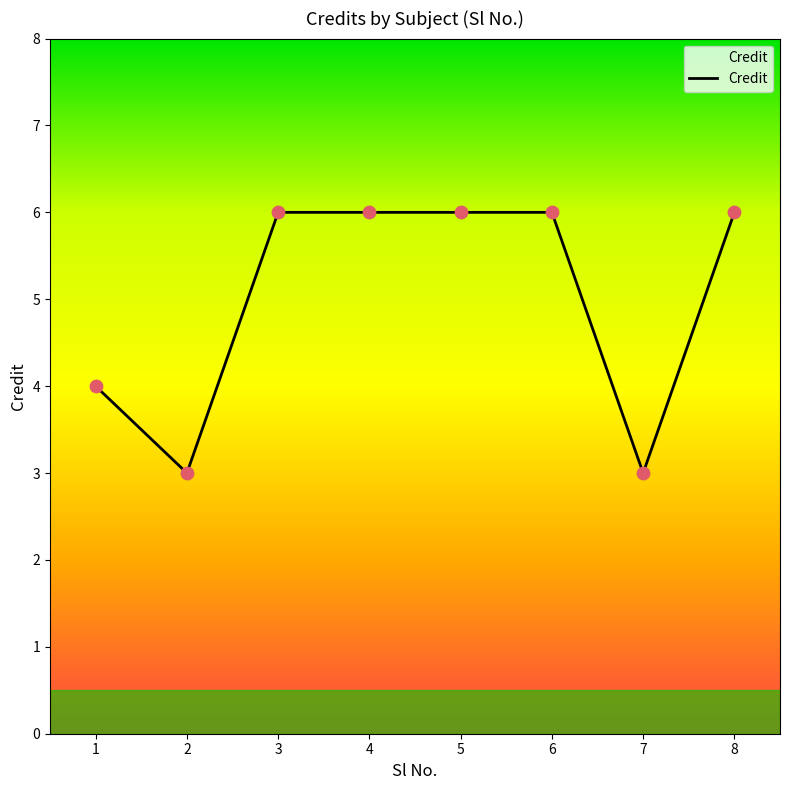

Between 8 and 7, which is larger?

8